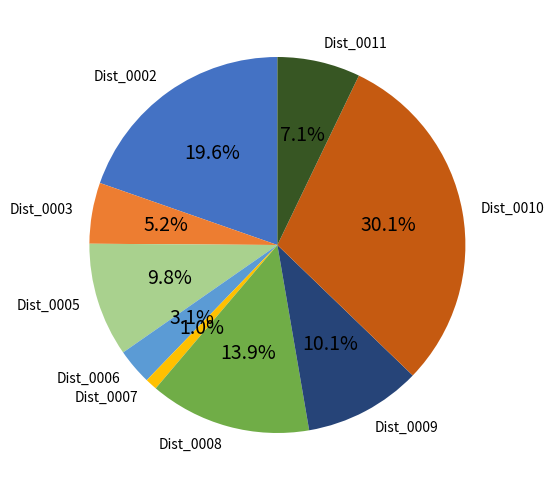

To the nearest percent, what is the difference between the Dist_0010 and Dist_0005 slice percentages?

20%